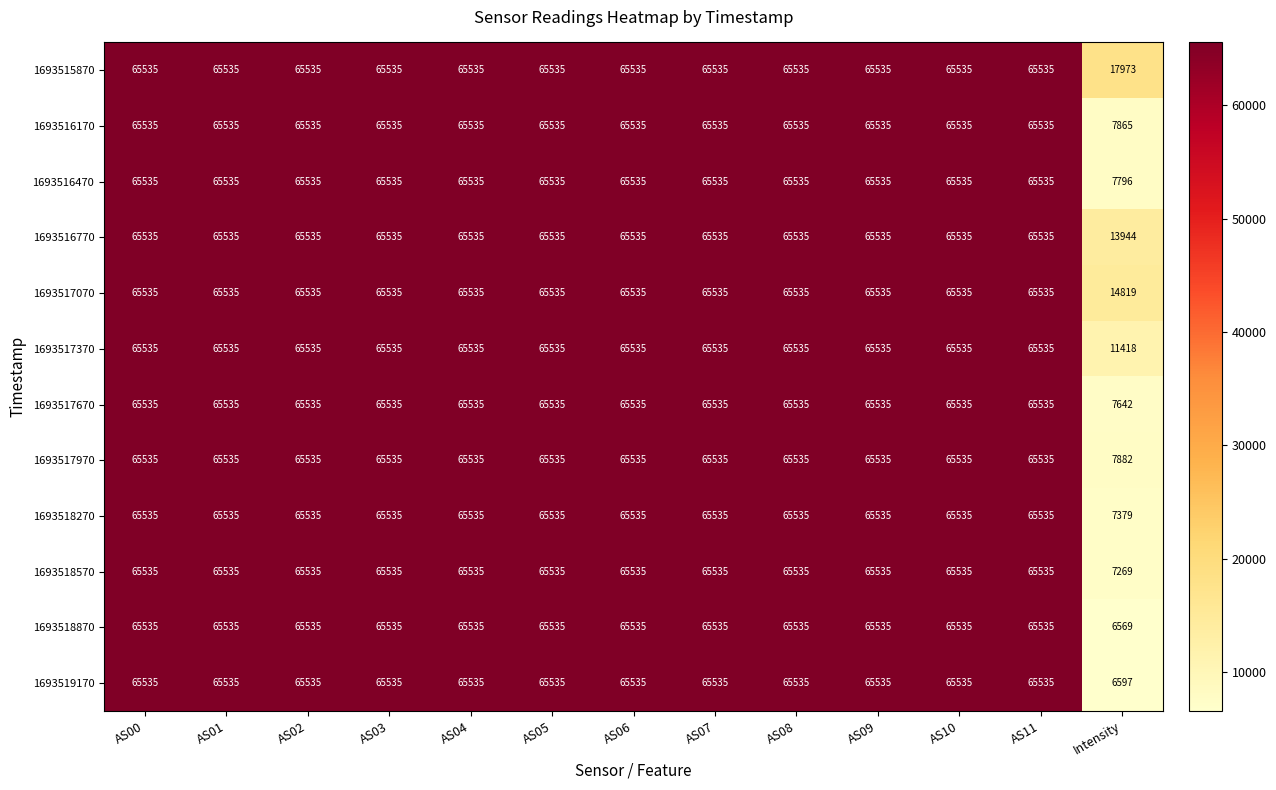

True or false: 1693519170 has a value of 108704 at AS00.

False